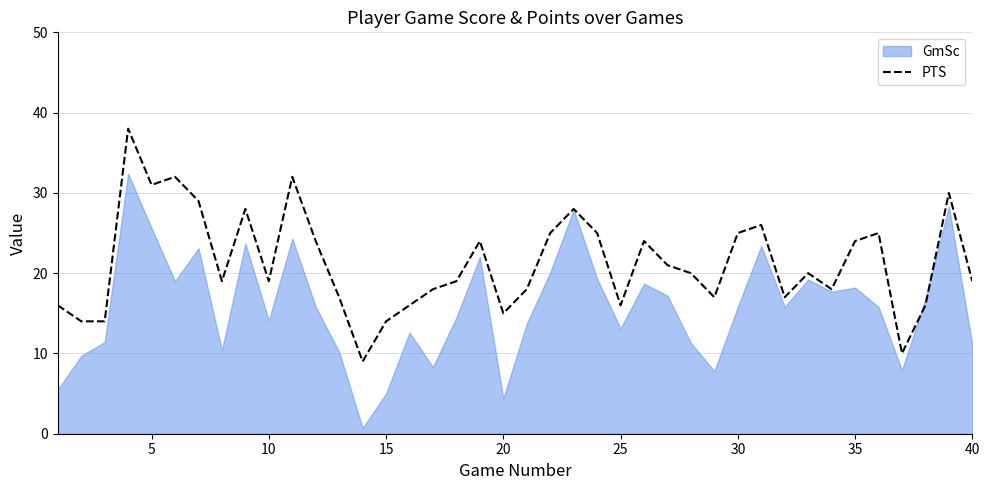

Reading left to right, transcribe all the data shown in this chart.

16	14	14	38	31	32	29	19	28	19	32	24	17	9	14	16	18	19	24	15	18	25	28	25	16	24	21	20	17	25	26	17	20	18	24	25	10	16	30	19